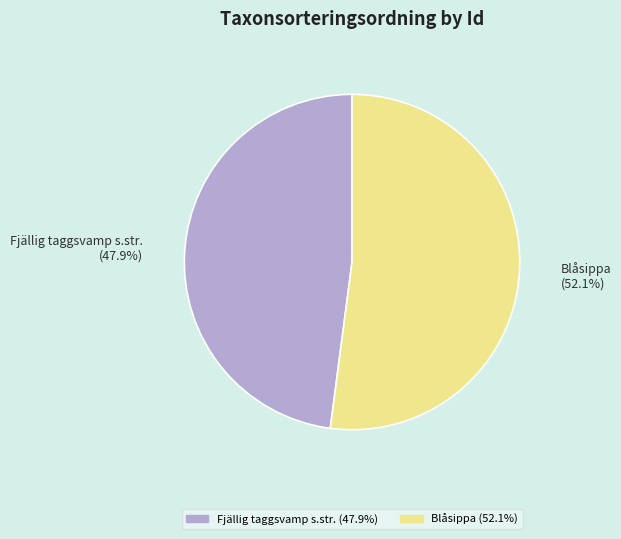

How many segments does this pie chart have?

2